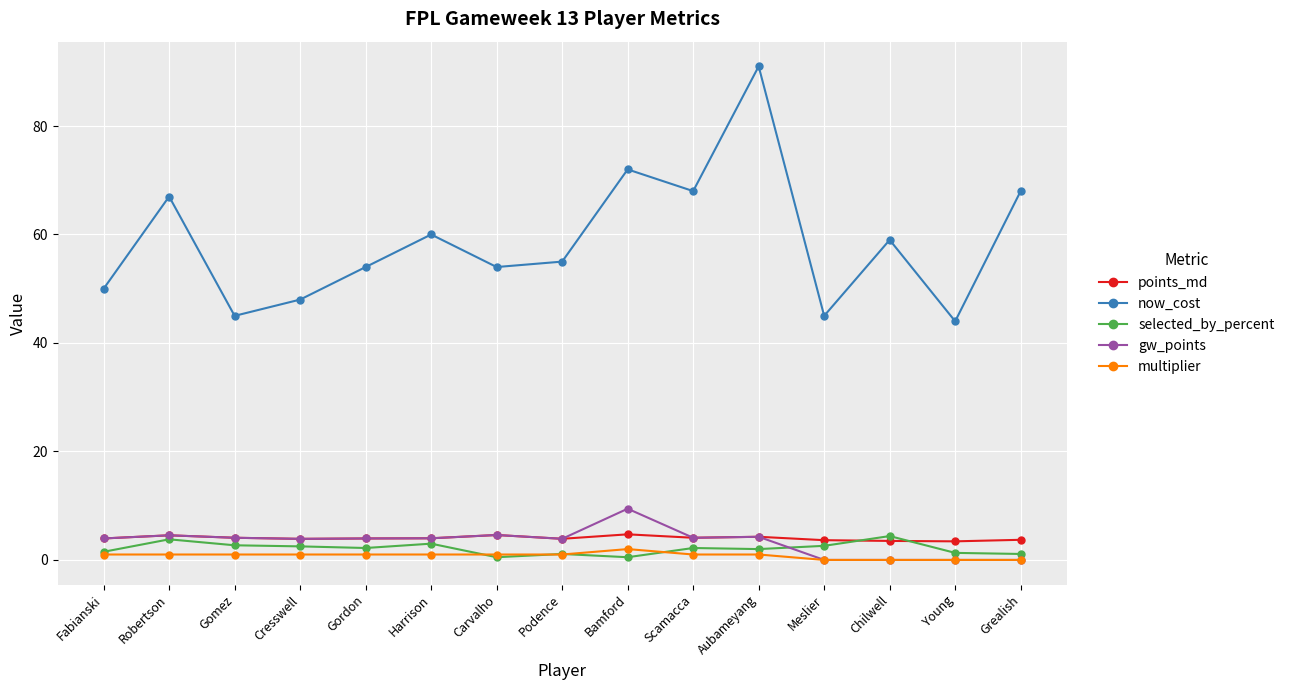

Is it true that now_cost equals 72.0 at Bamford?

True